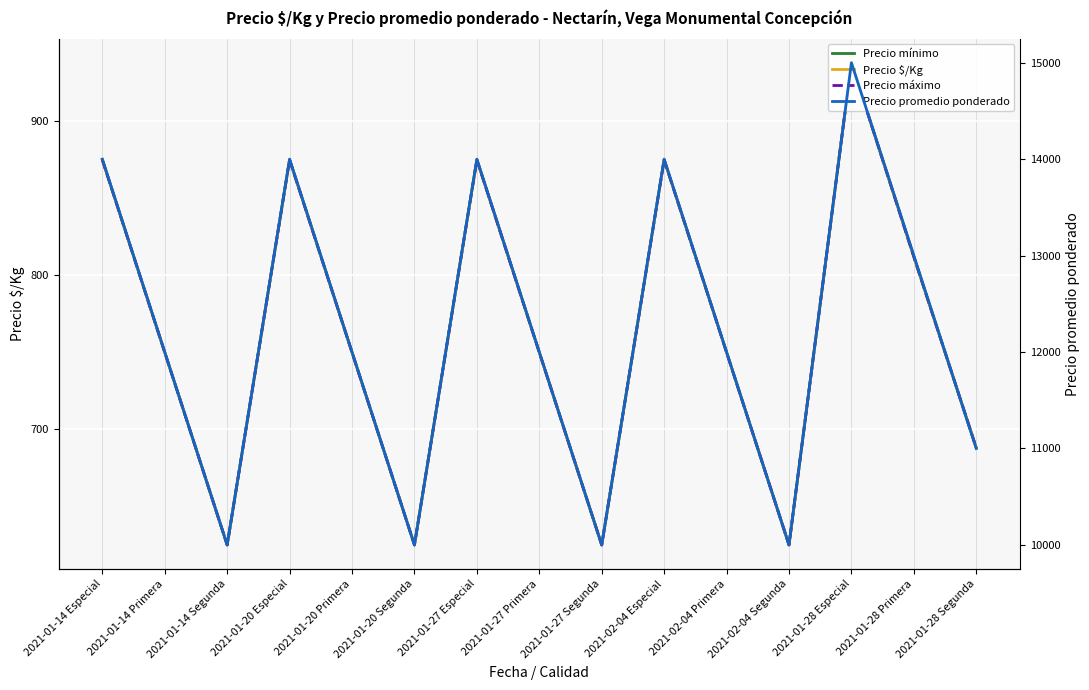

At how many categories does at least one series exceed 2918?

15